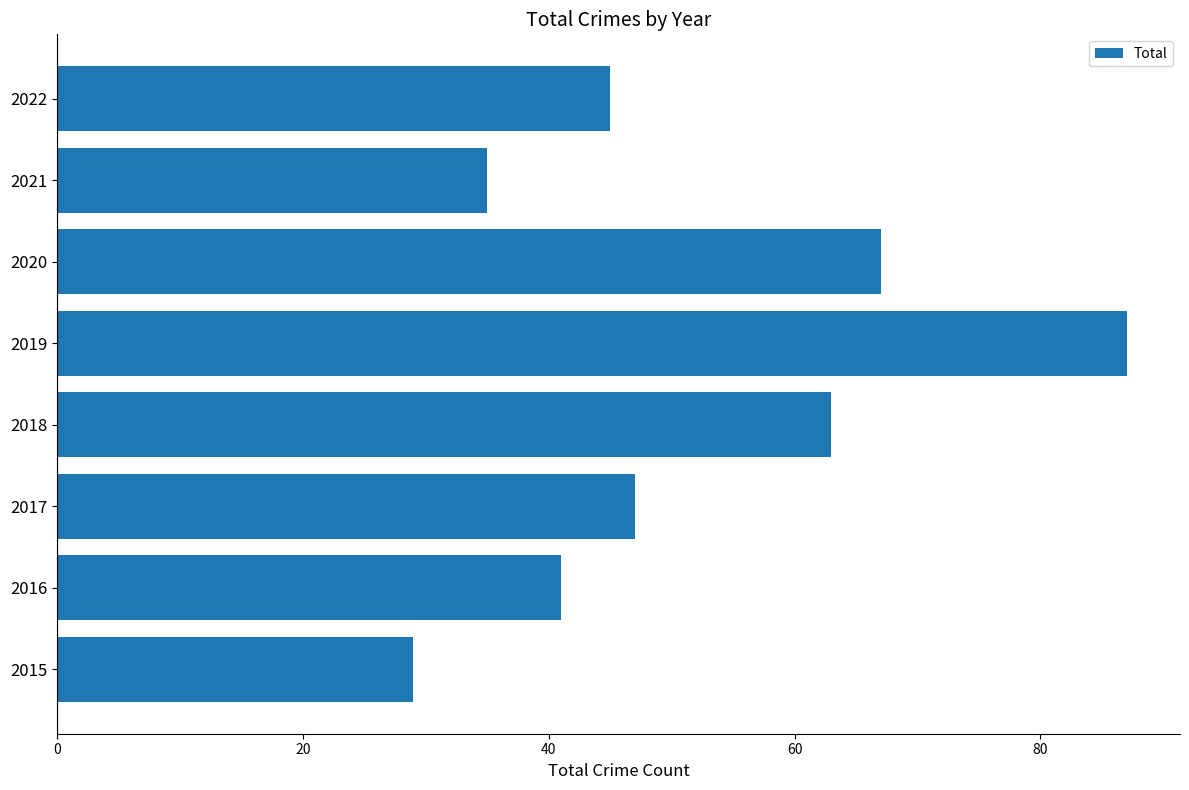

What is the difference between the maximum and minimum values?

58